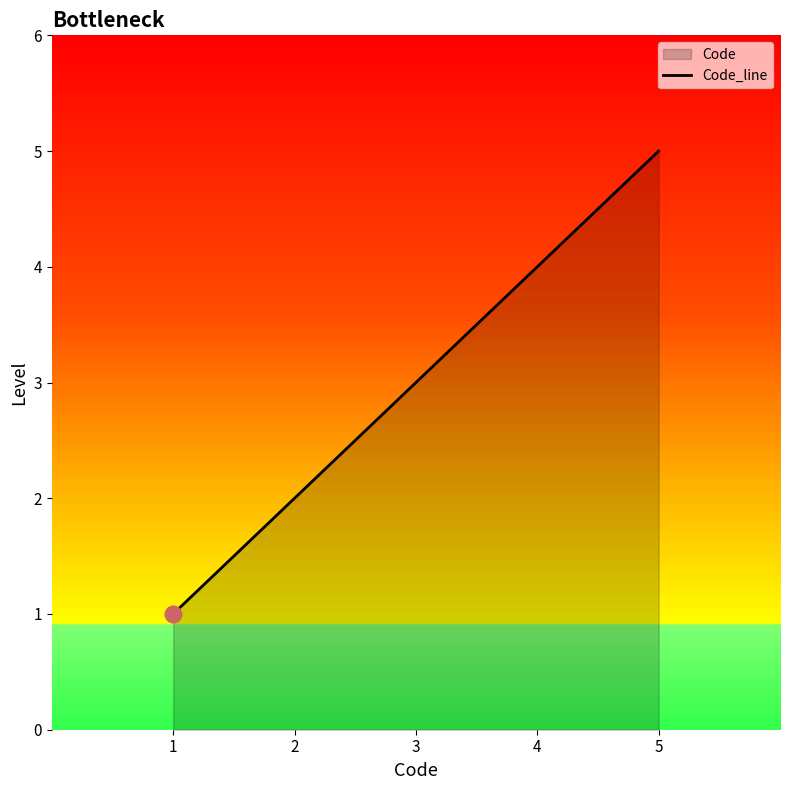

At which label does the data first exceed 3?

4